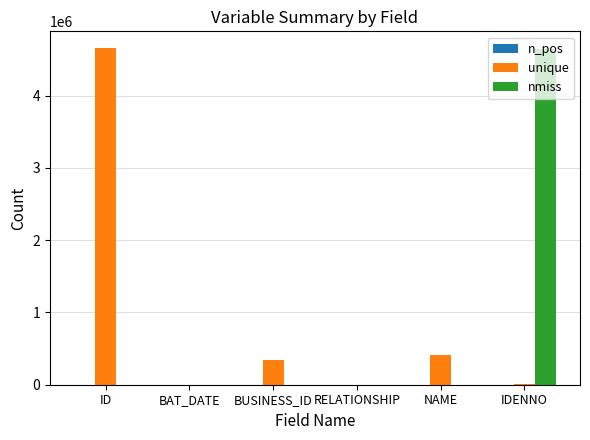

Which series changed the most between ID and BUSINESS_ID?

unique